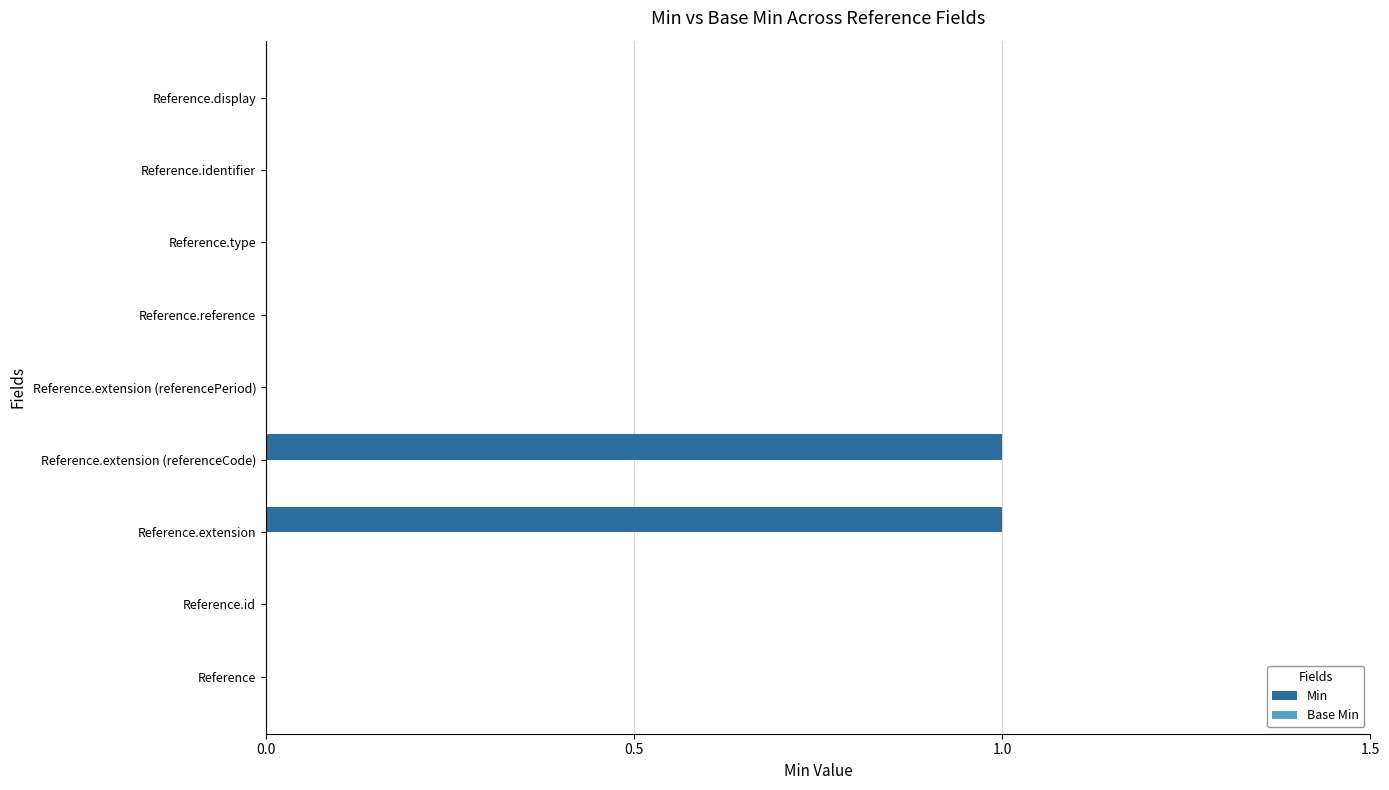

Reading bottom to top, transcribe all the data shown in this chart.

Reference=0	Reference.id=0	Reference.extension=1	Reference.extension (referenceCode)=1	Reference.extension (referencePeriod)=0	Reference.reference=0	Reference.type=0	Reference.identifier=0	Reference.display=0